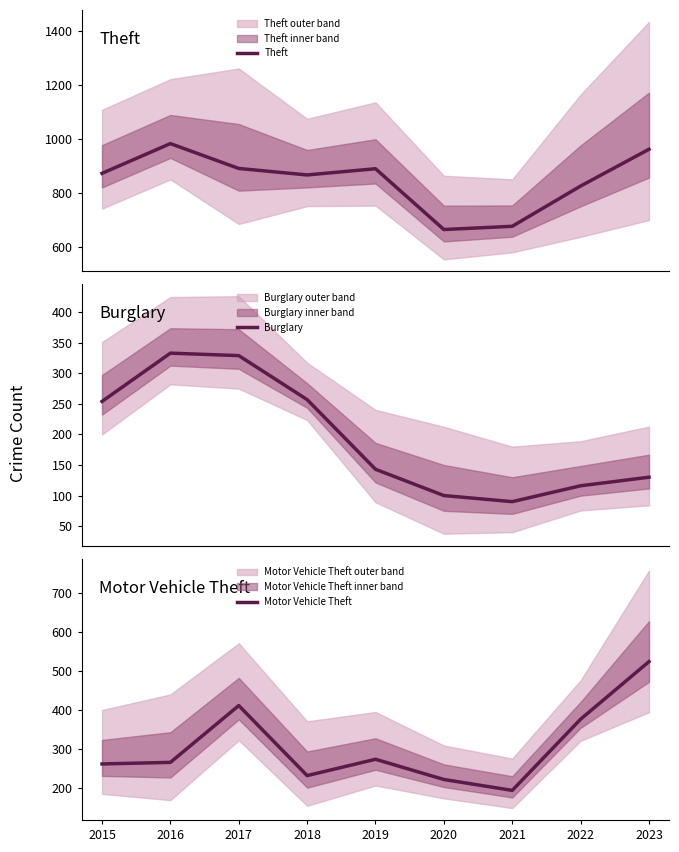

What value does the Motor Vehicle Theft series have at 2023, to the nearest 5?

525